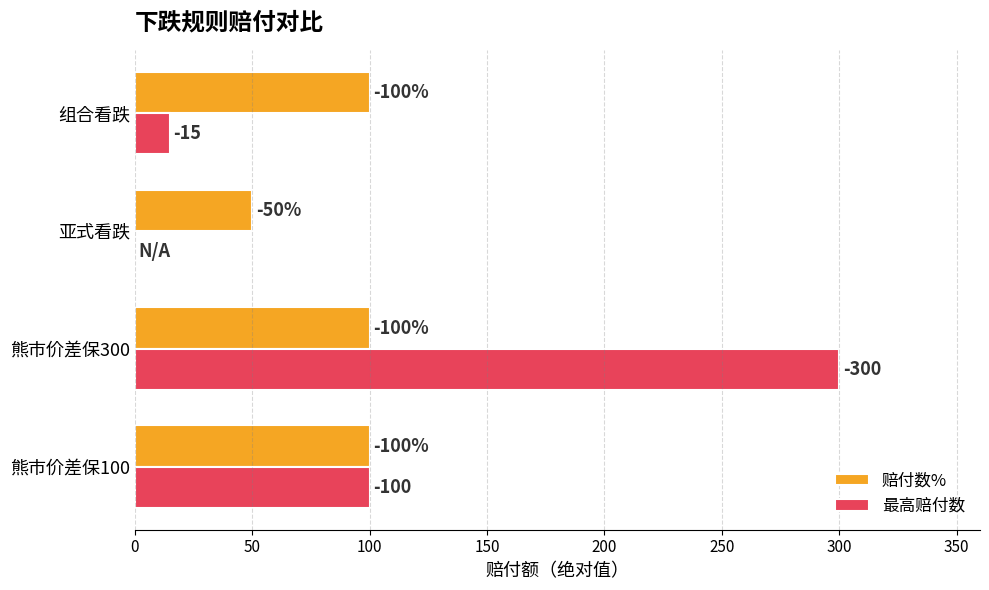

What are all the series names shown in the legend?

赔付数%, 最高赔付数